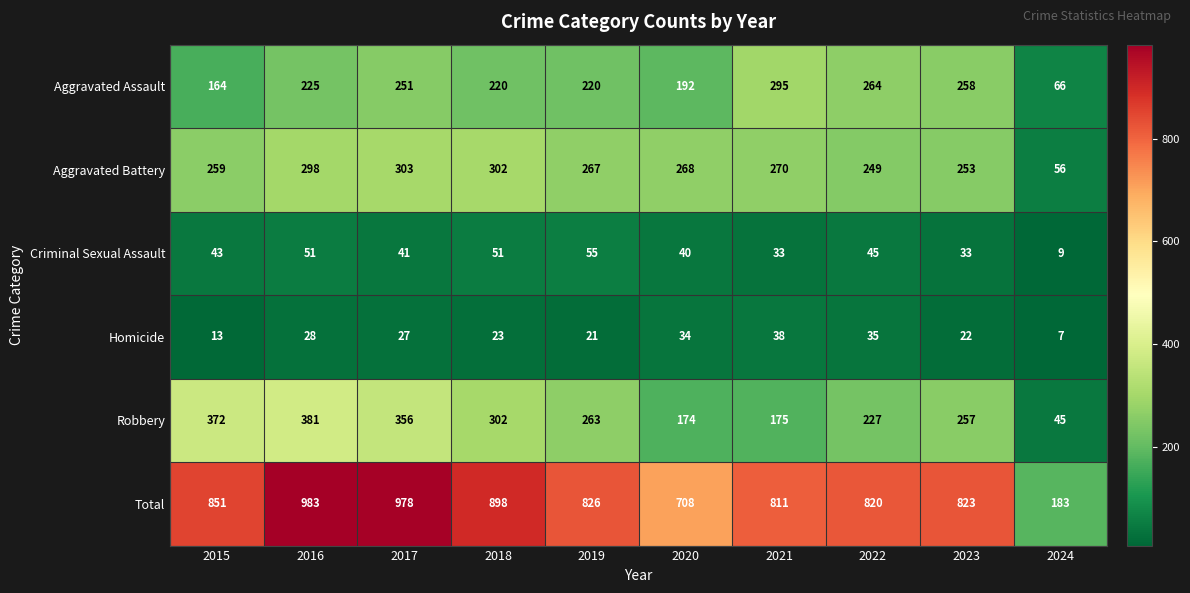

Between 2017 and 2023, which series saw the biggest shift?

Total